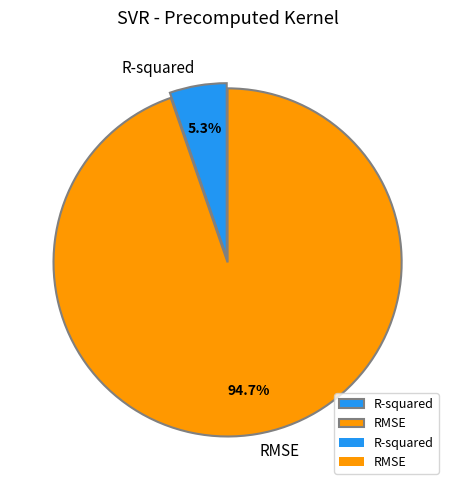

Does RMSE represent more than half of the total?

Yes